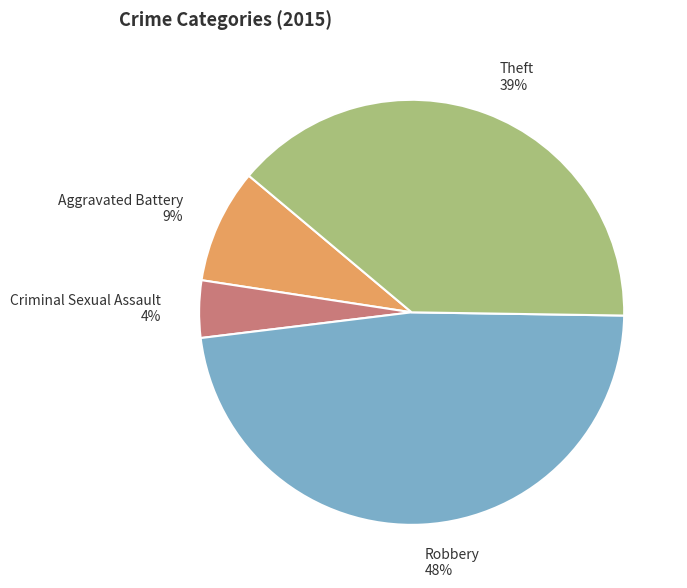

To the nearest percent, what is the difference between the Theft and Robbery slice percentages?

9%